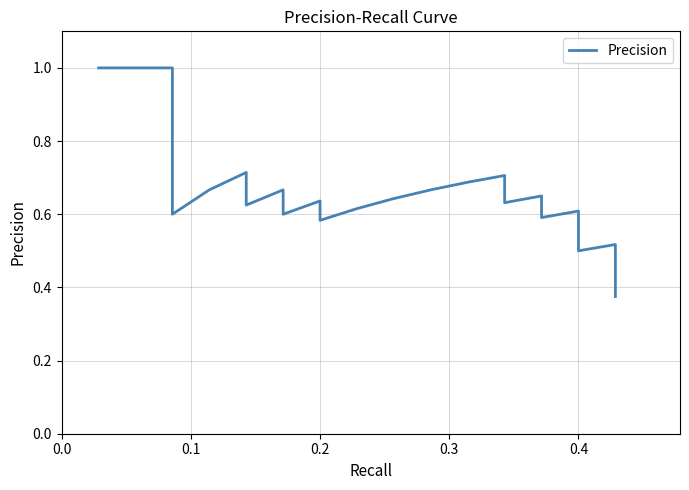

The value at 0.2 is 0.6. True or false?

True